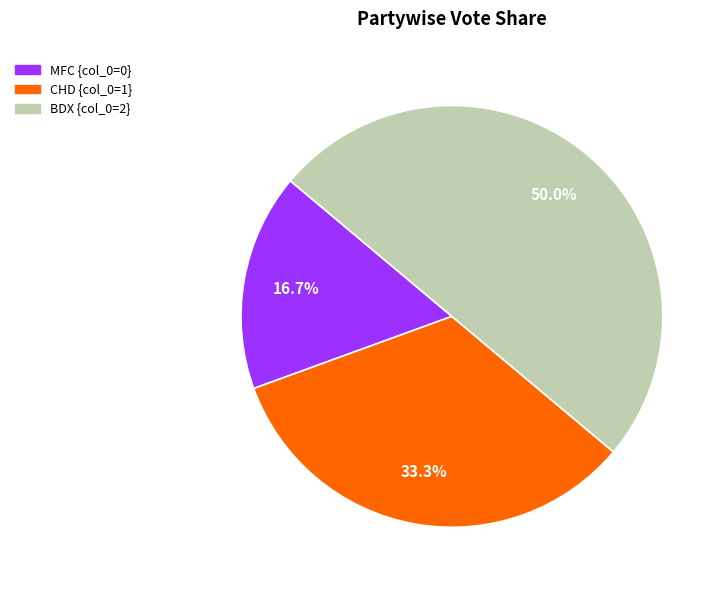

What is the ratio of the value at BDX to the value at CHD?

1.5